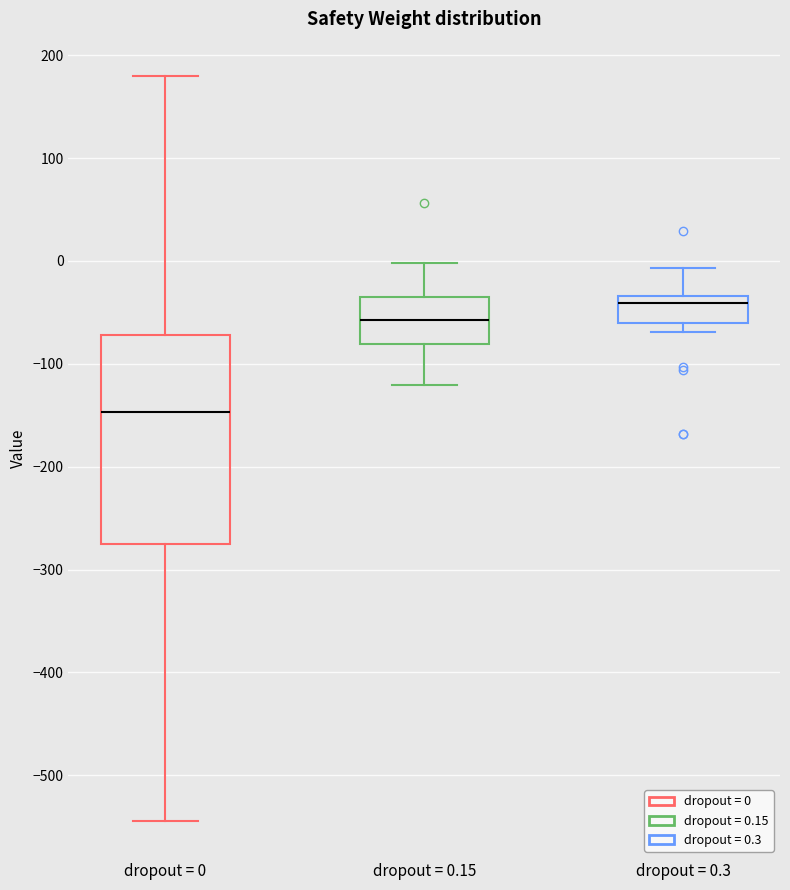

Which box is the tallest, from its lower edge to its upper edge?

dropout = 0